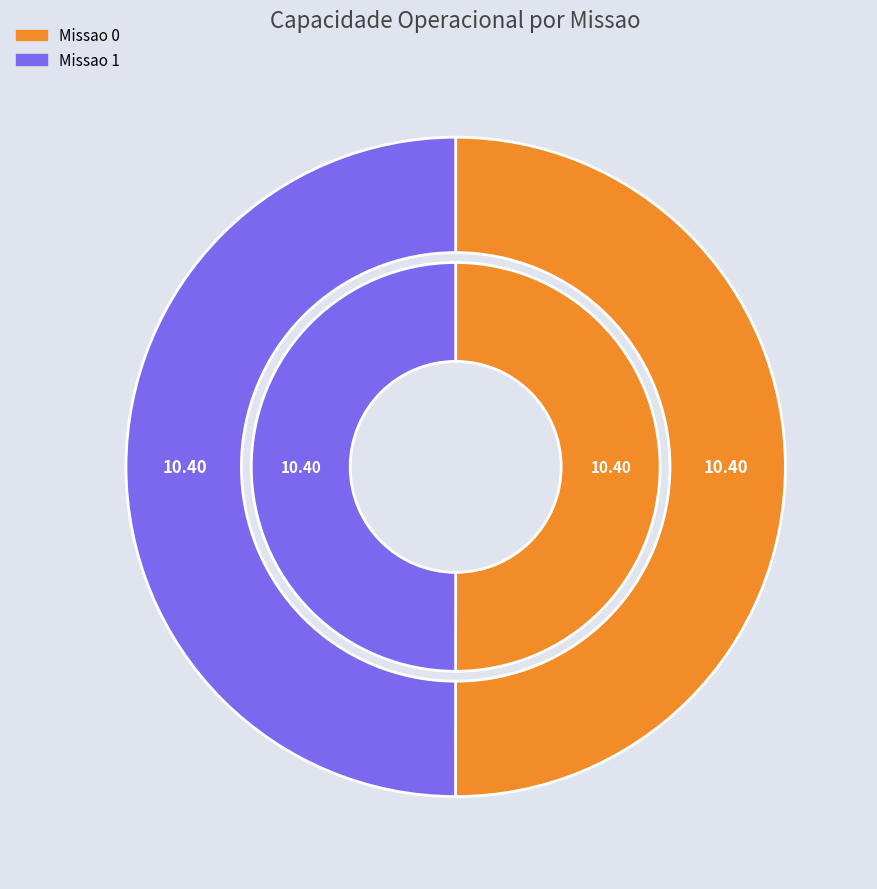

Approximately how many times larger is the value at 1 compared to 0?

1.0